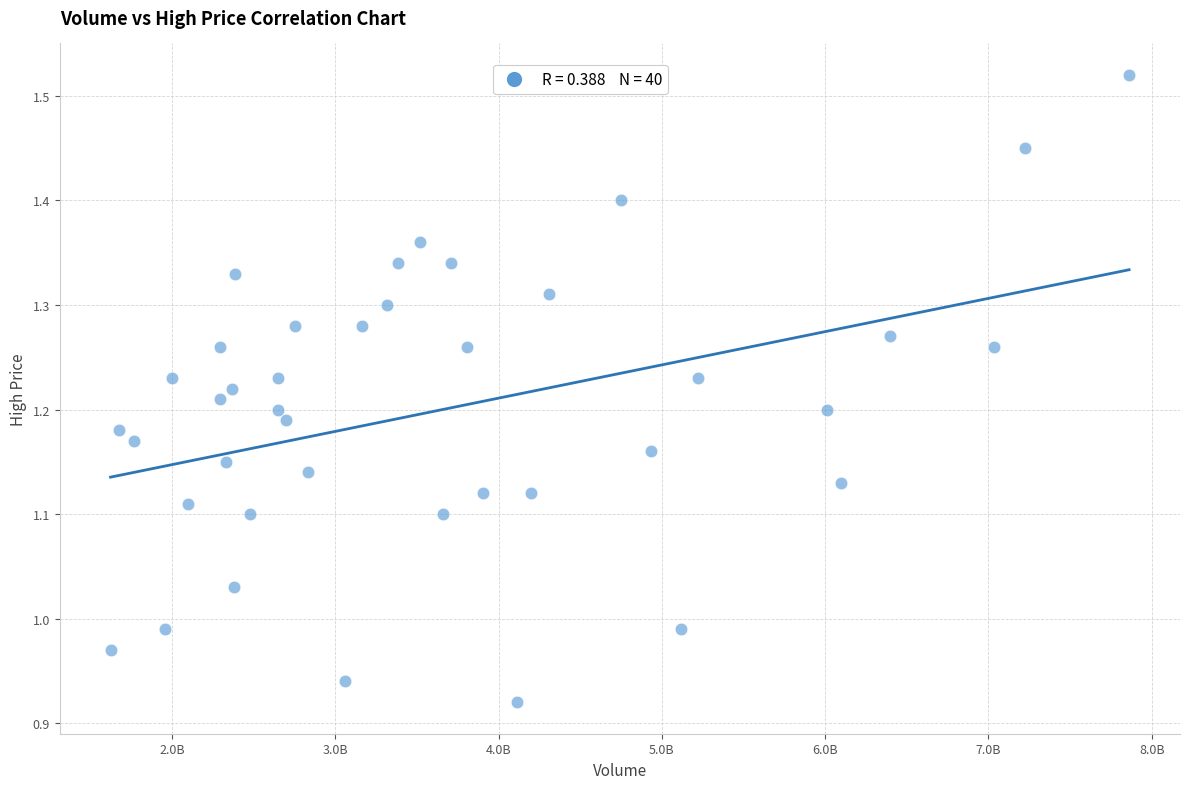

What is the range of X values (max minus min)?

623625225.0